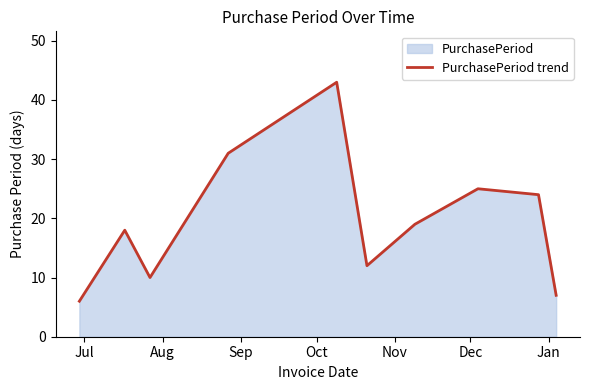

What is the difference between the maximum and minimum values?

37